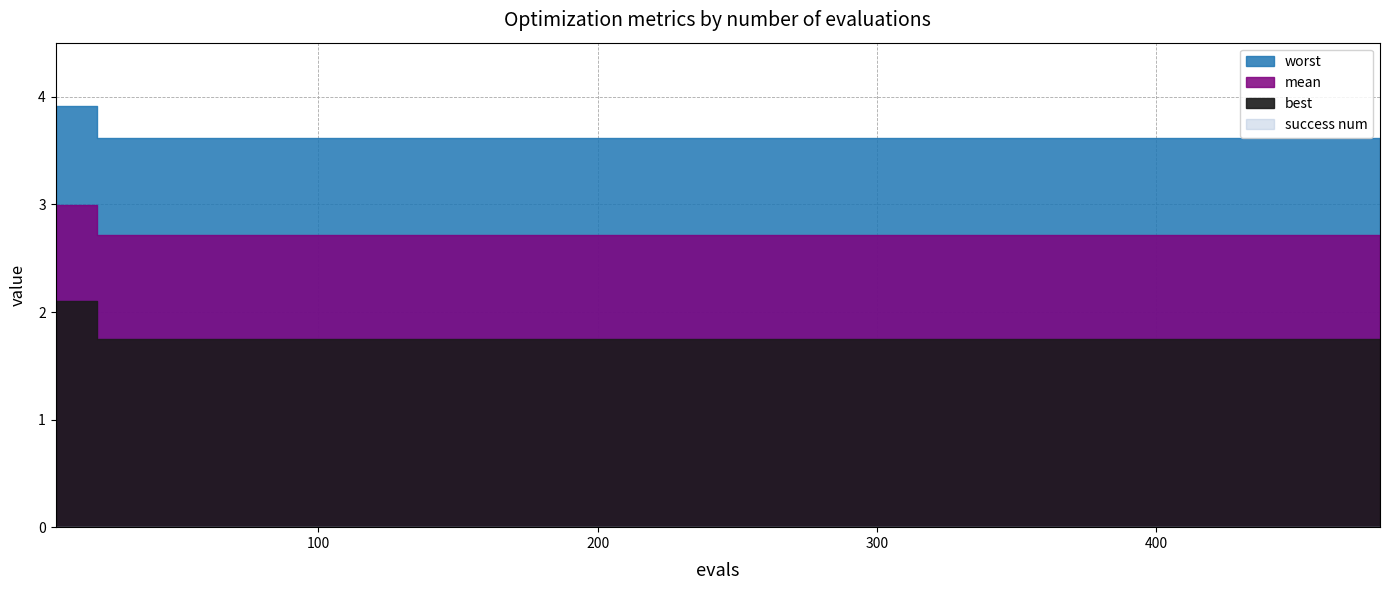

What is the difference between the maximum and minimum values in the best series?

0.4